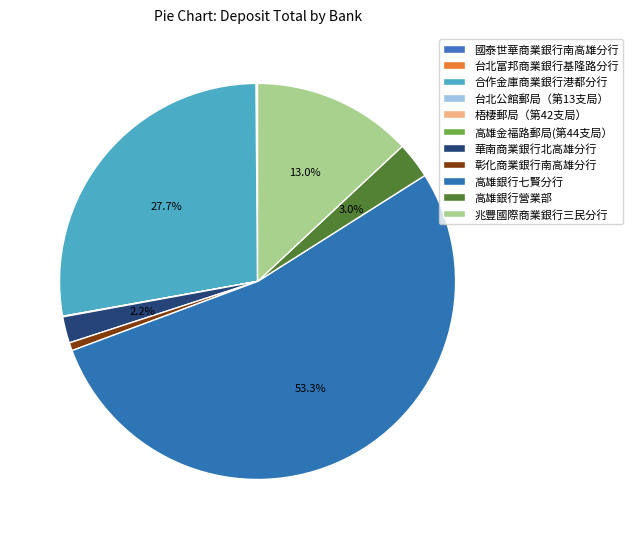

Which slice is the smallest?

高雄金福路郵局(第44支局）